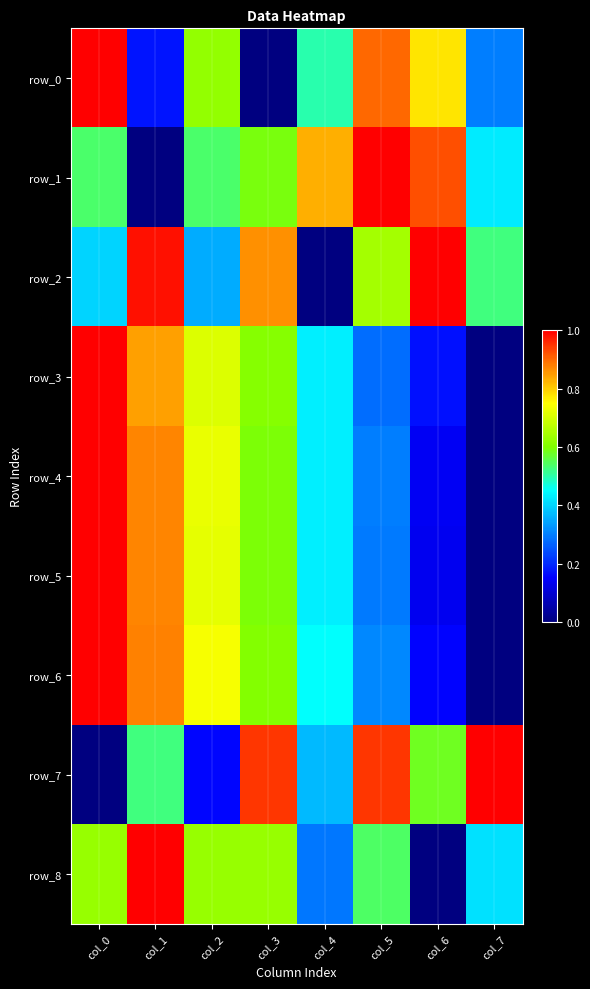

How many distinct data groups are displayed?

9